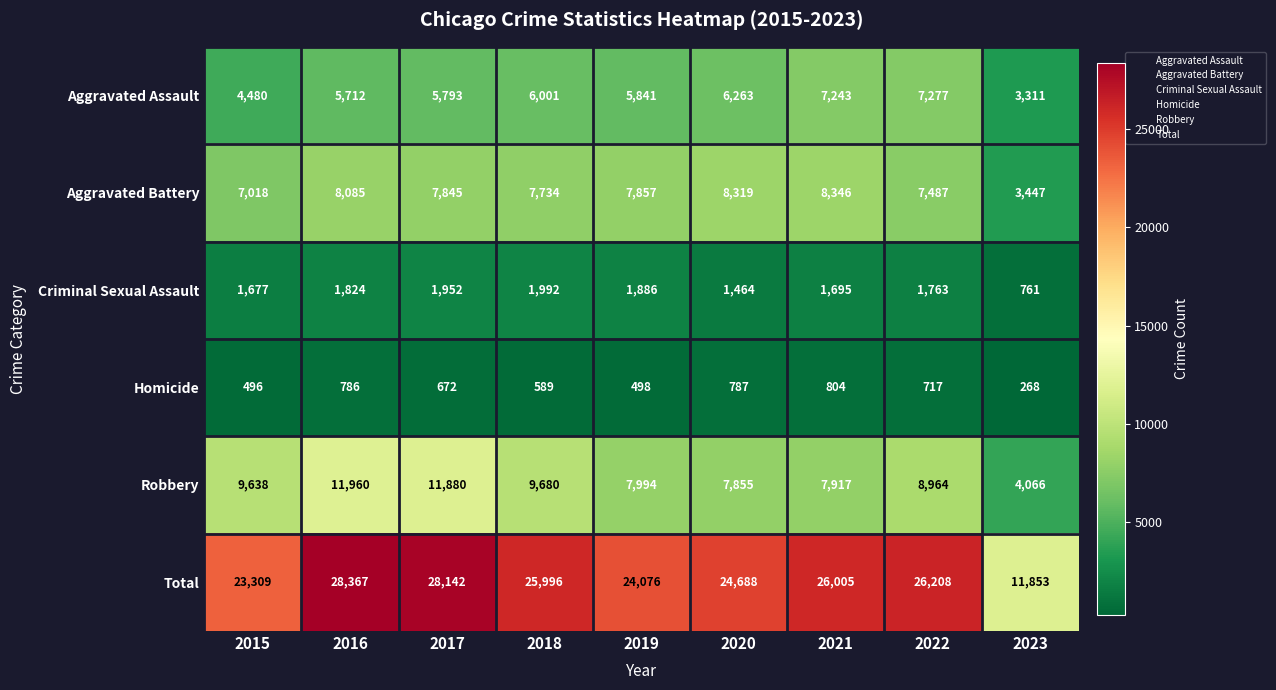

Rank the series by their maximum value, from highest to lowest.

Total, Robbery, Aggravated Battery, Aggravated Assault, Criminal Sexual Assault, Homicide